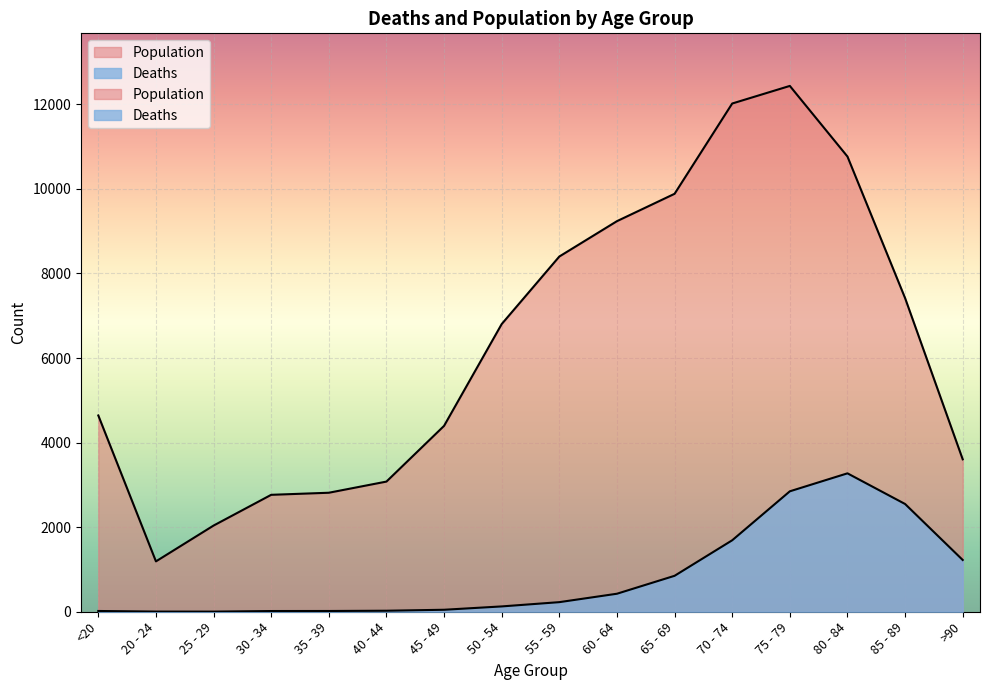

Read the Deaths value at 30 - 34, to the nearest 10.

20